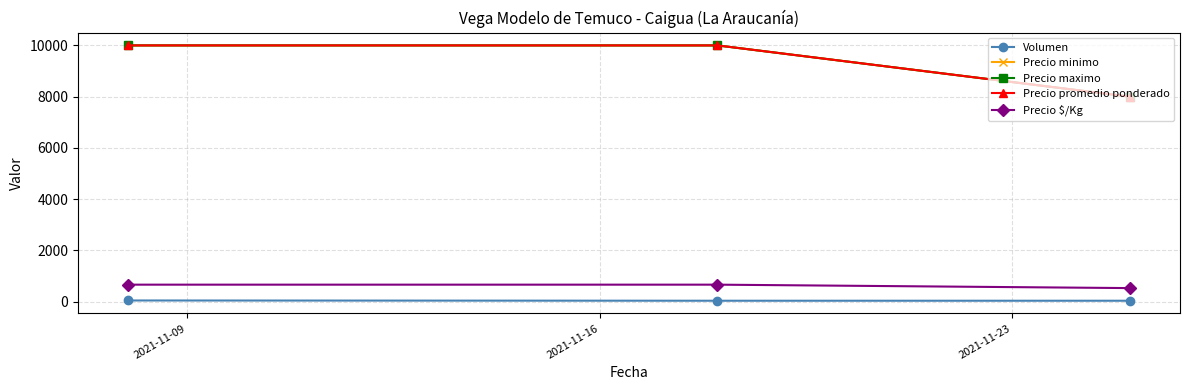

What is the minimum value for Precio minimo?

8000